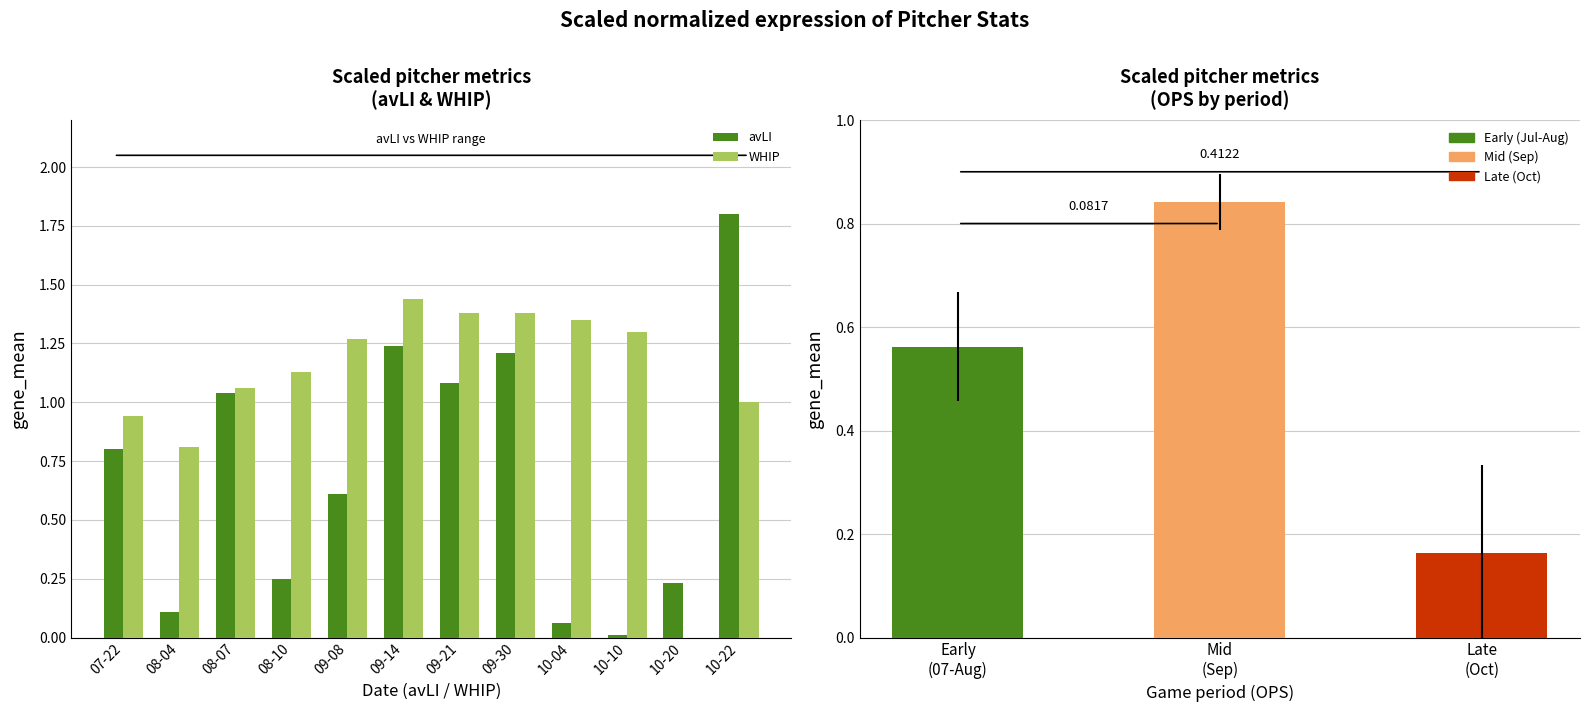

Rank the categories by avLI value from highest to lowest.

10-22, 09-14, 09-30, 09-21, 08-07, 07-22, 09-08, 08-10, 10-20, 08-04, 10-04, 10-10